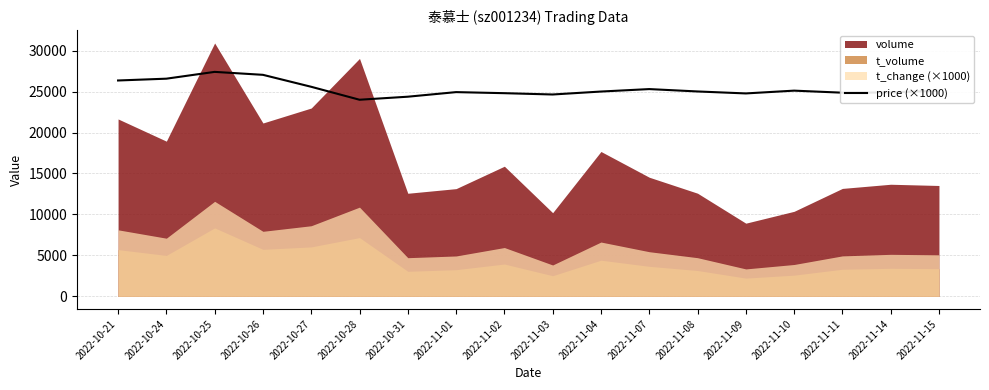

The chart shows a value of 24890 at 2022-11-14. True or false?

True